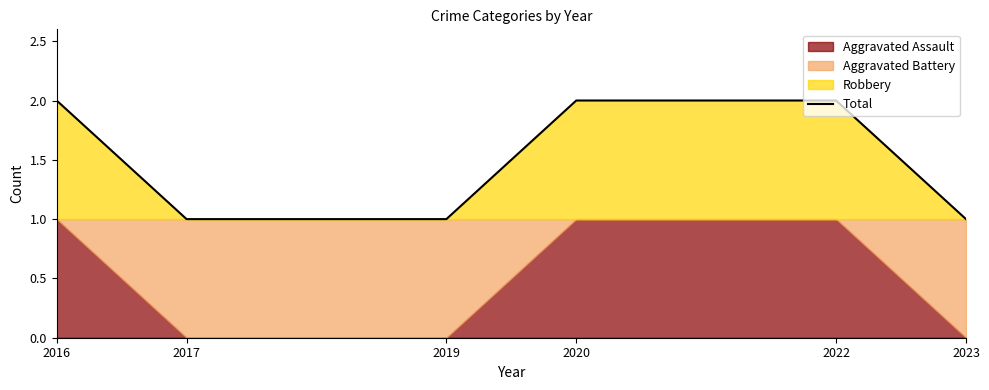

The chart shows a value of 2 at 2020. True or false?

True